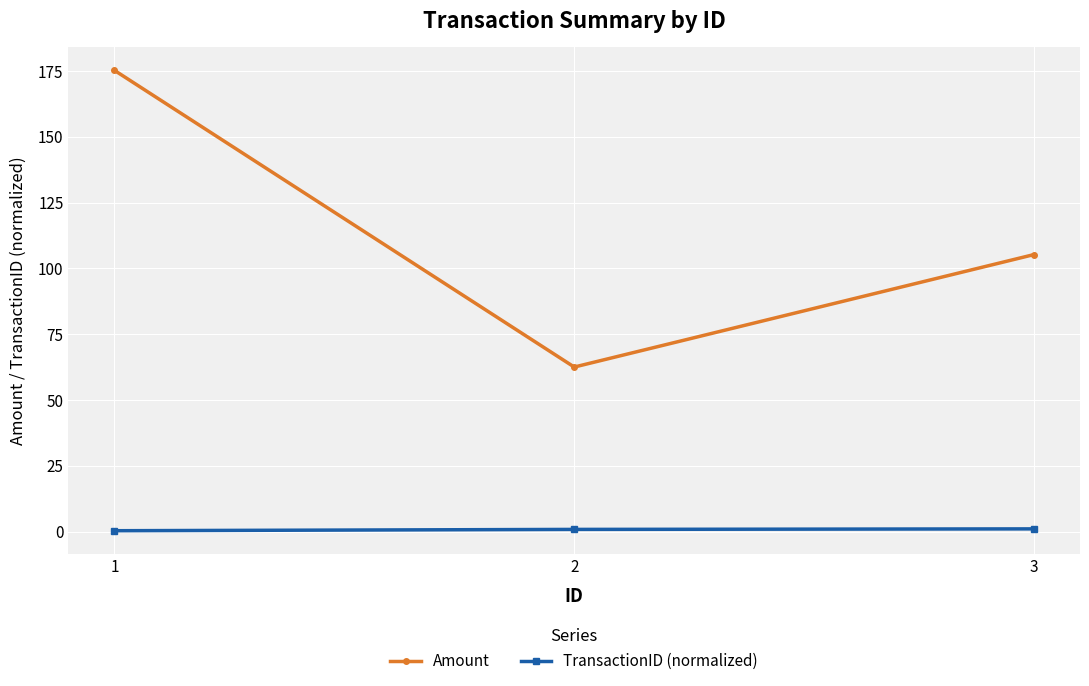

The value of Amount at 1 is 284.9. True or false?

False